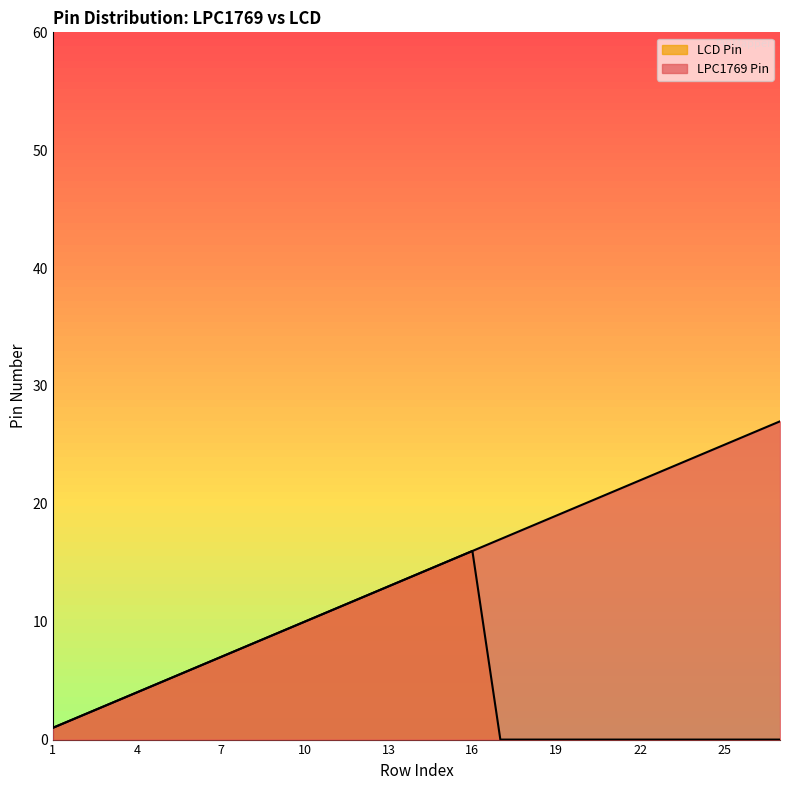

Between 8 and 26, which series saw the biggest shift?

LPC1769 Pin